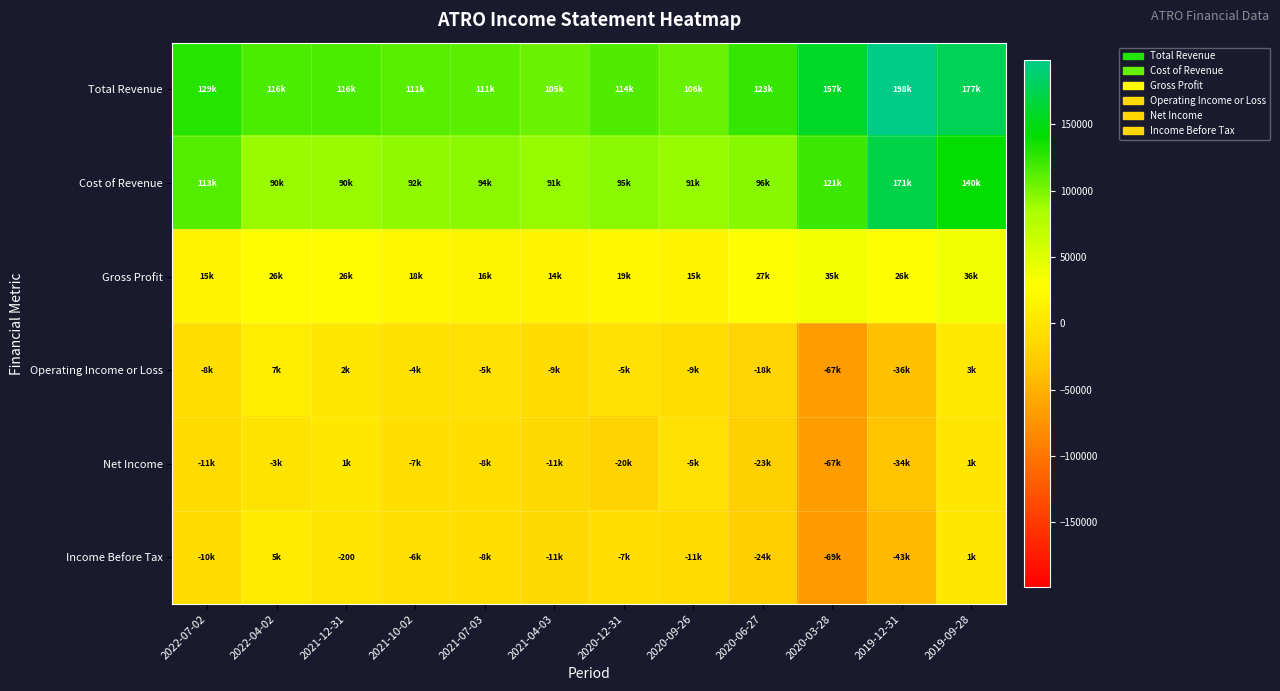

At which category is the sum across all series the highest?

2019-09-28